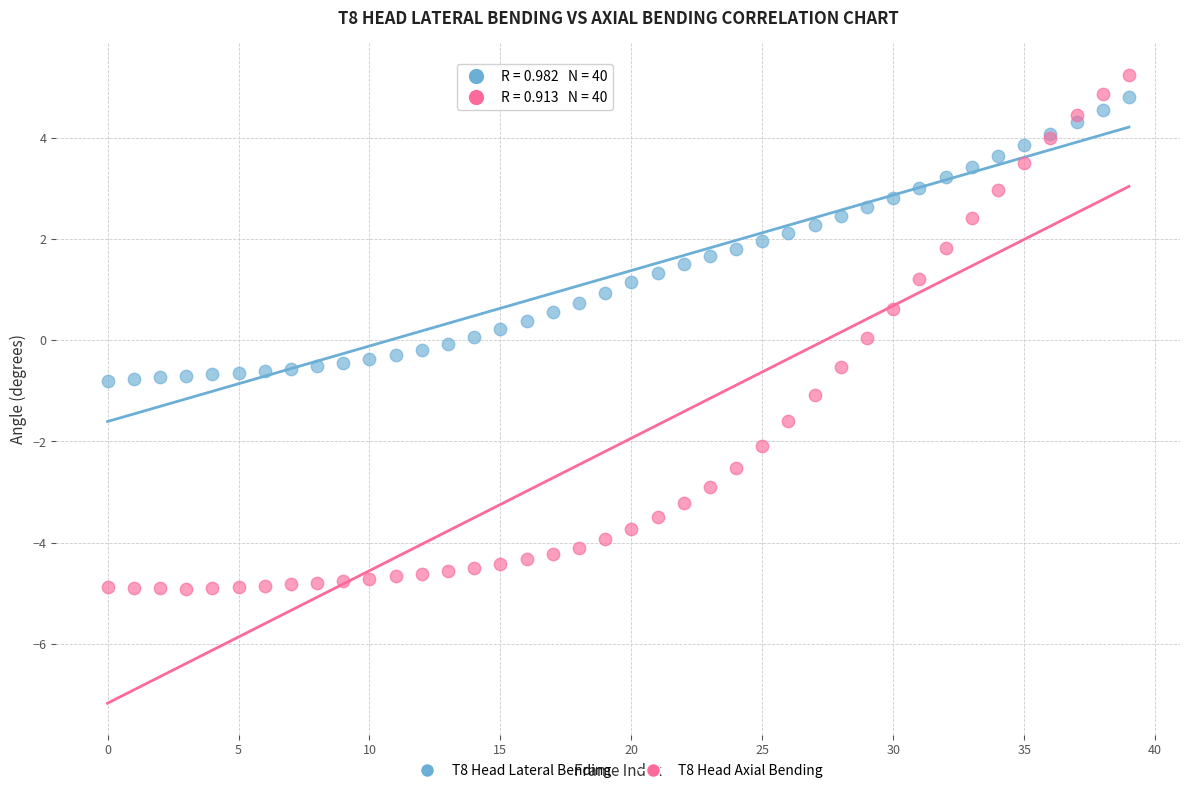

Which series has the widest spread of Y values?

T8 Head Axial Bending